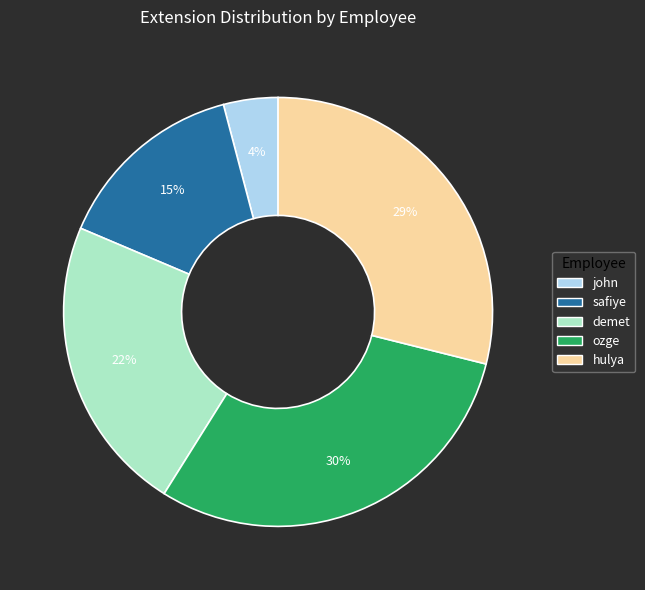

What is the ratio of the value at hulya to the value at demet?

1.3